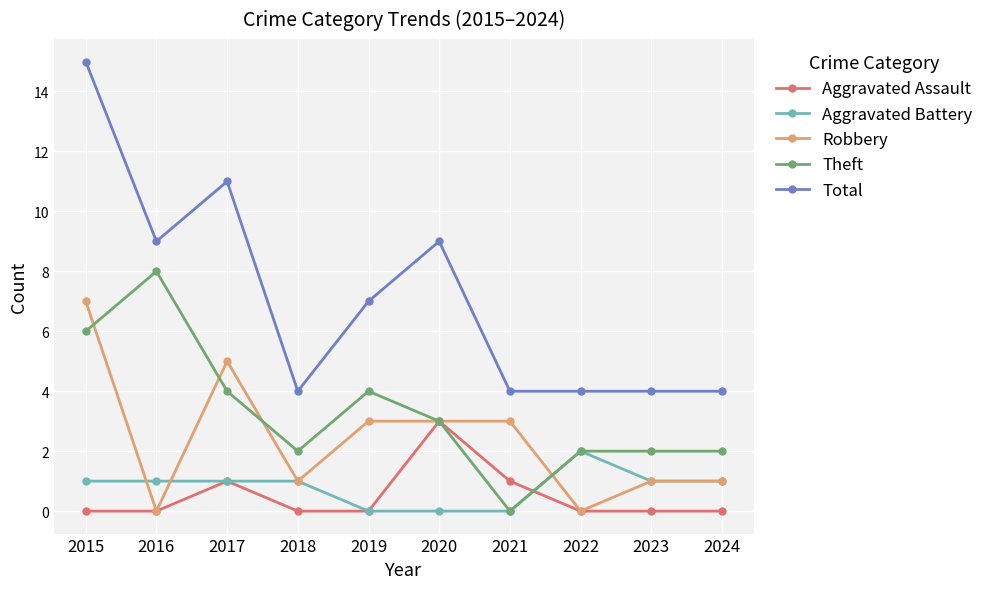

List the series in order of their peak value, lowest first.

Aggravated Battery, Aggravated Assault, Robbery, Theft, Total